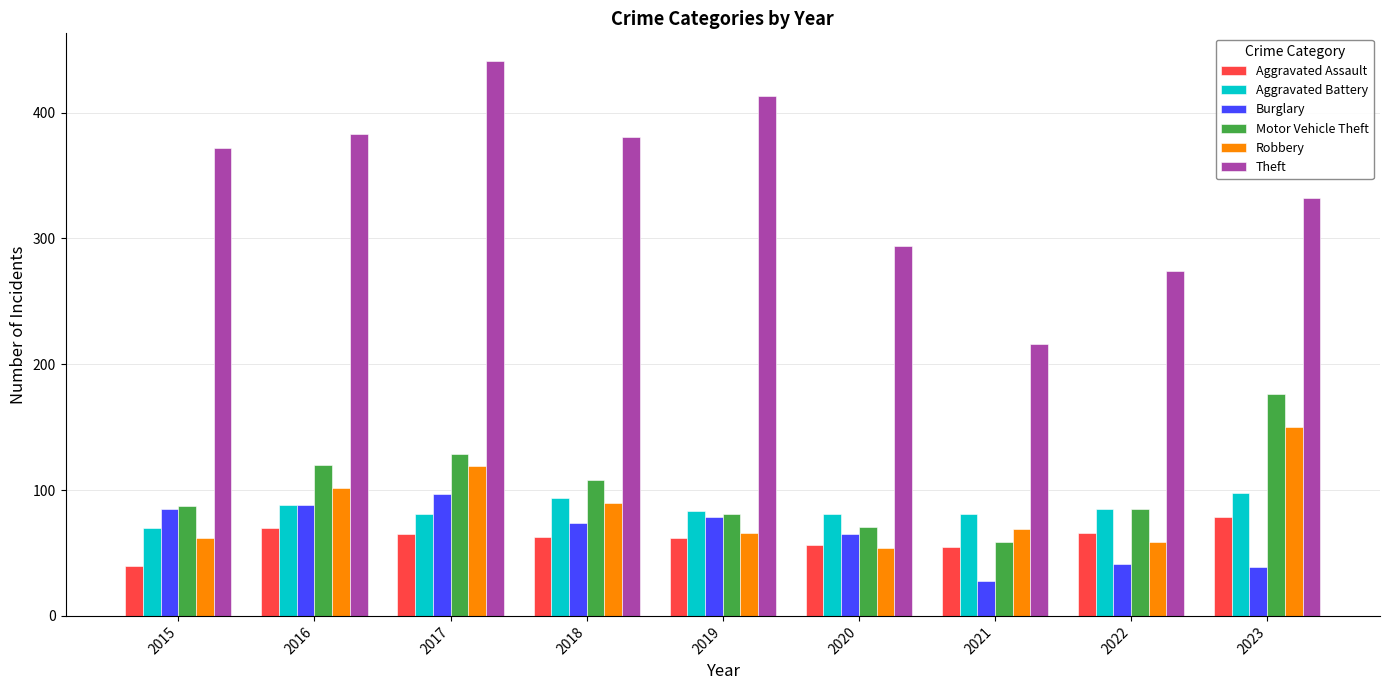

What is the spread (max minus min) of values at 2015?

332